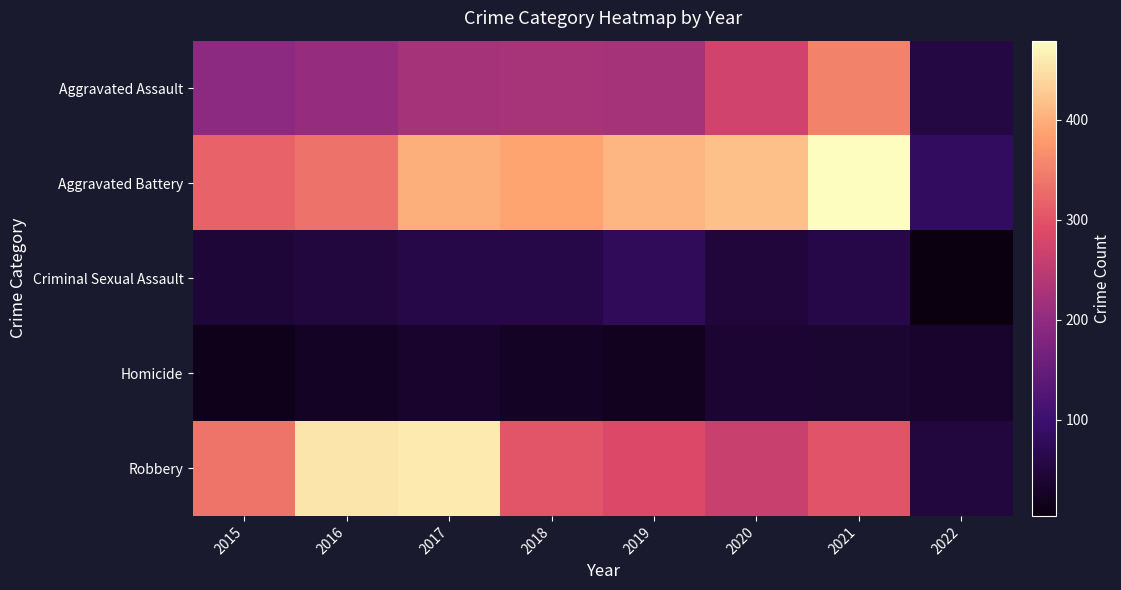

Count the number of data series in this chart.

5